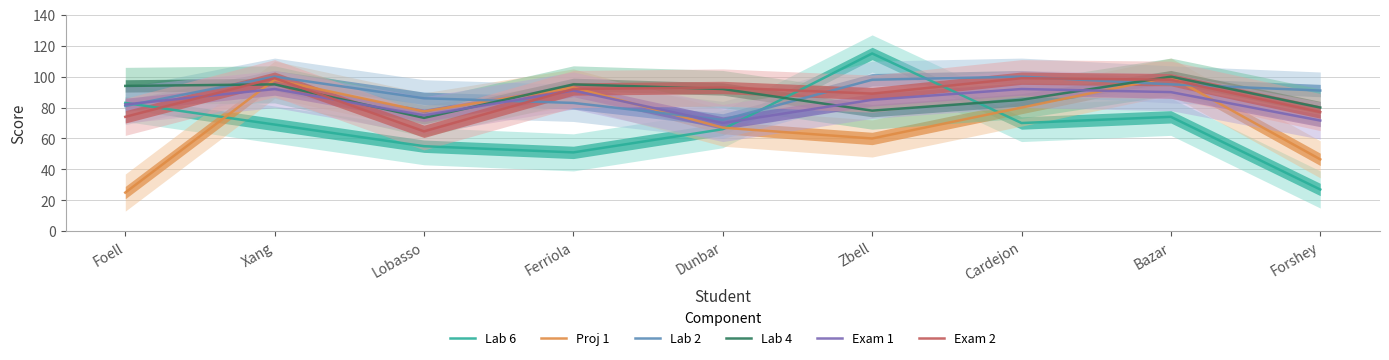

What is the spread (max minus min) of values at Dunbar?

27.0